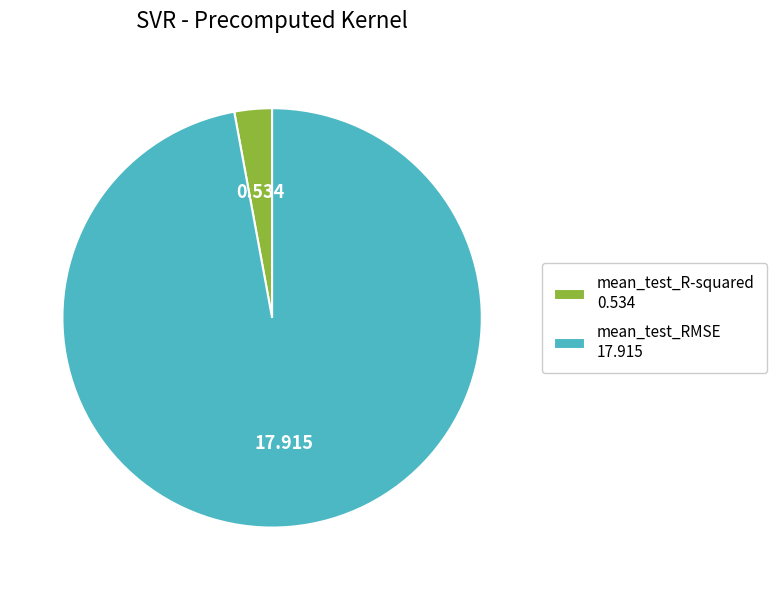

Rank the categories by value from highest to lowest.

mean_test_RMSE, mean_test_R-squared